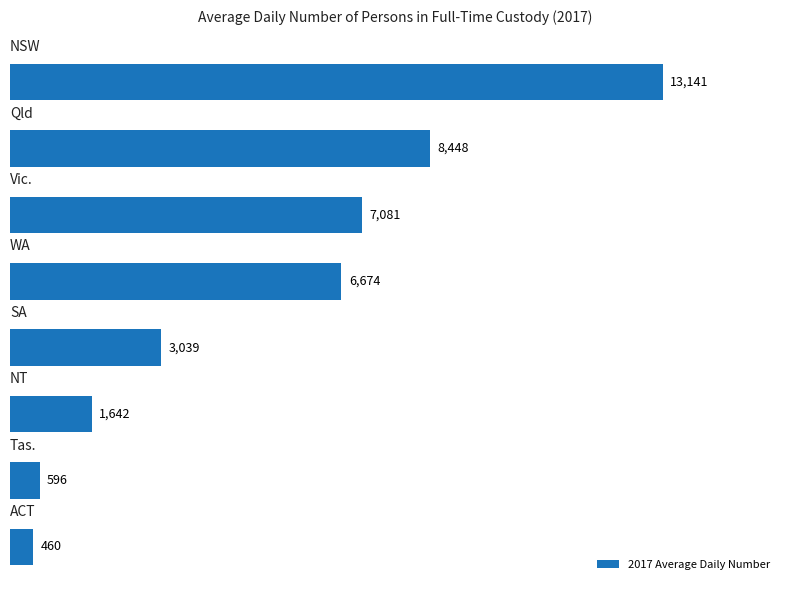

What is the smallest value displayed?

460